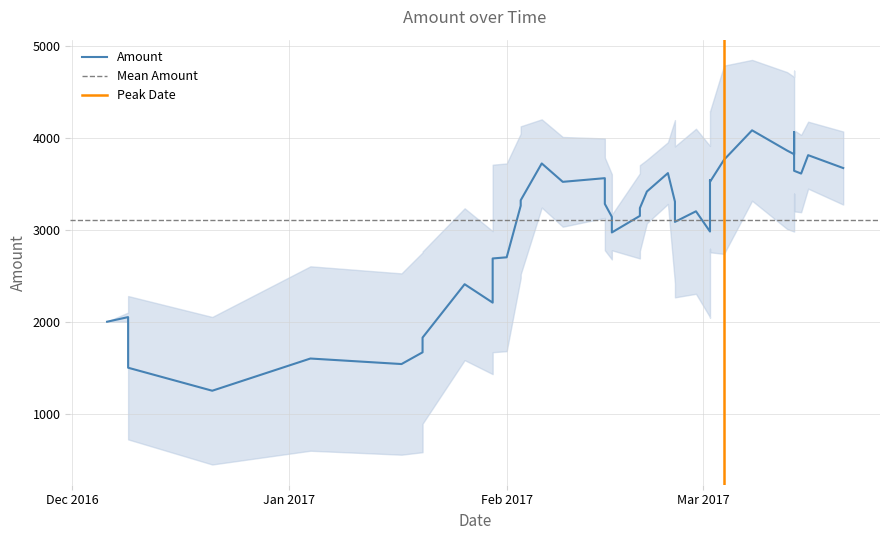

What is the average value?

3104